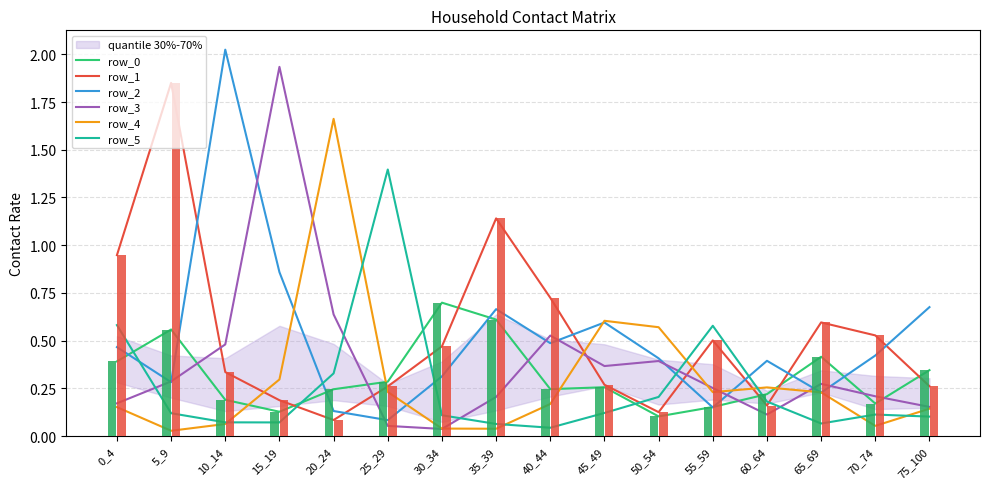

What is the spread (max minus min) of values at 0_4?

0.8